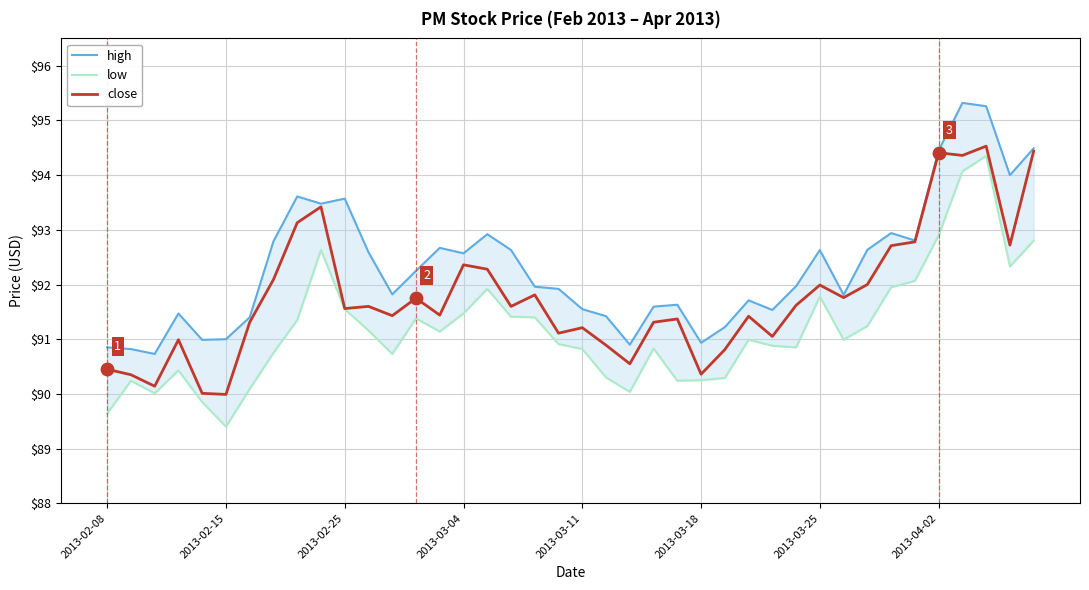

Which series contains the highest Y value?

high